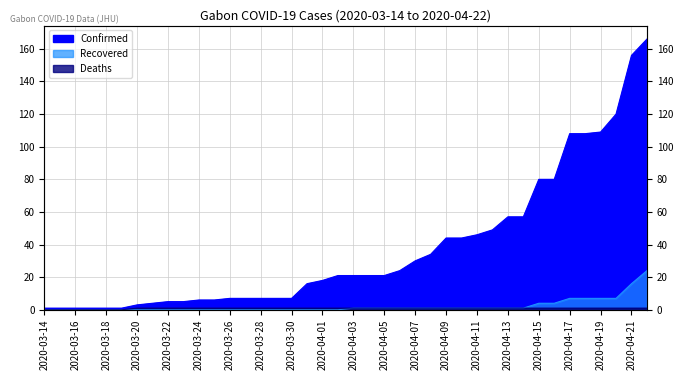

Is the value of Deaths at 2020-04-16 greater than the value of Confirmed at 2020-04-14?

No